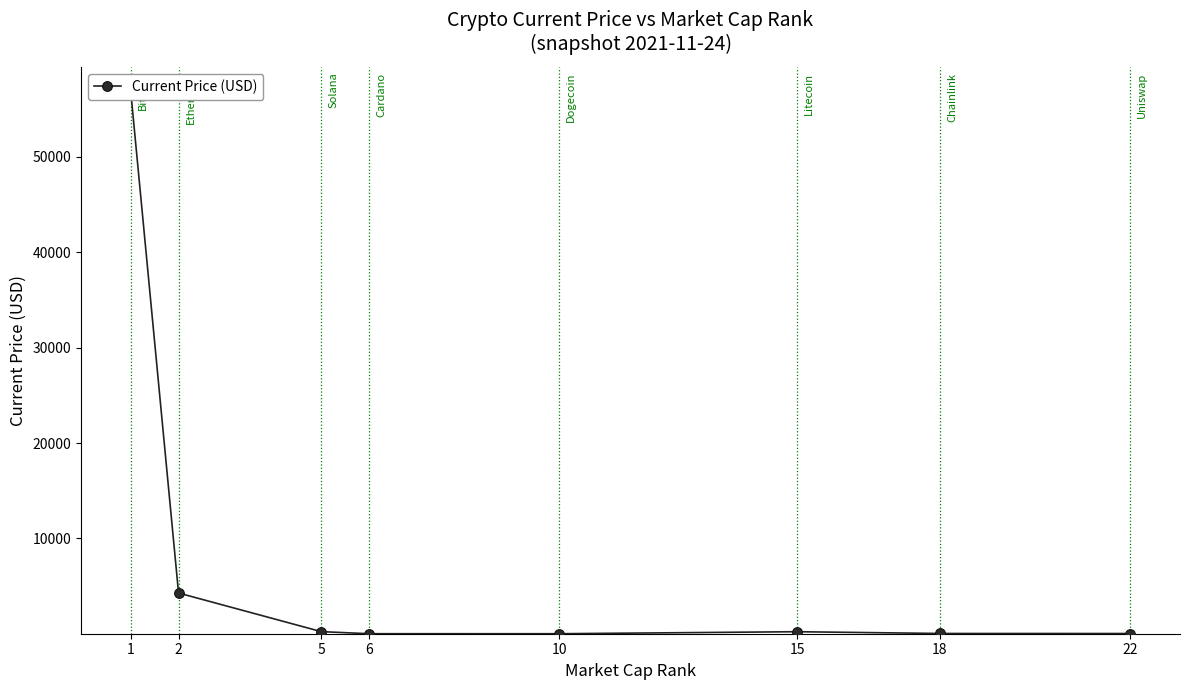

Between 6 and 22, which is larger?

22